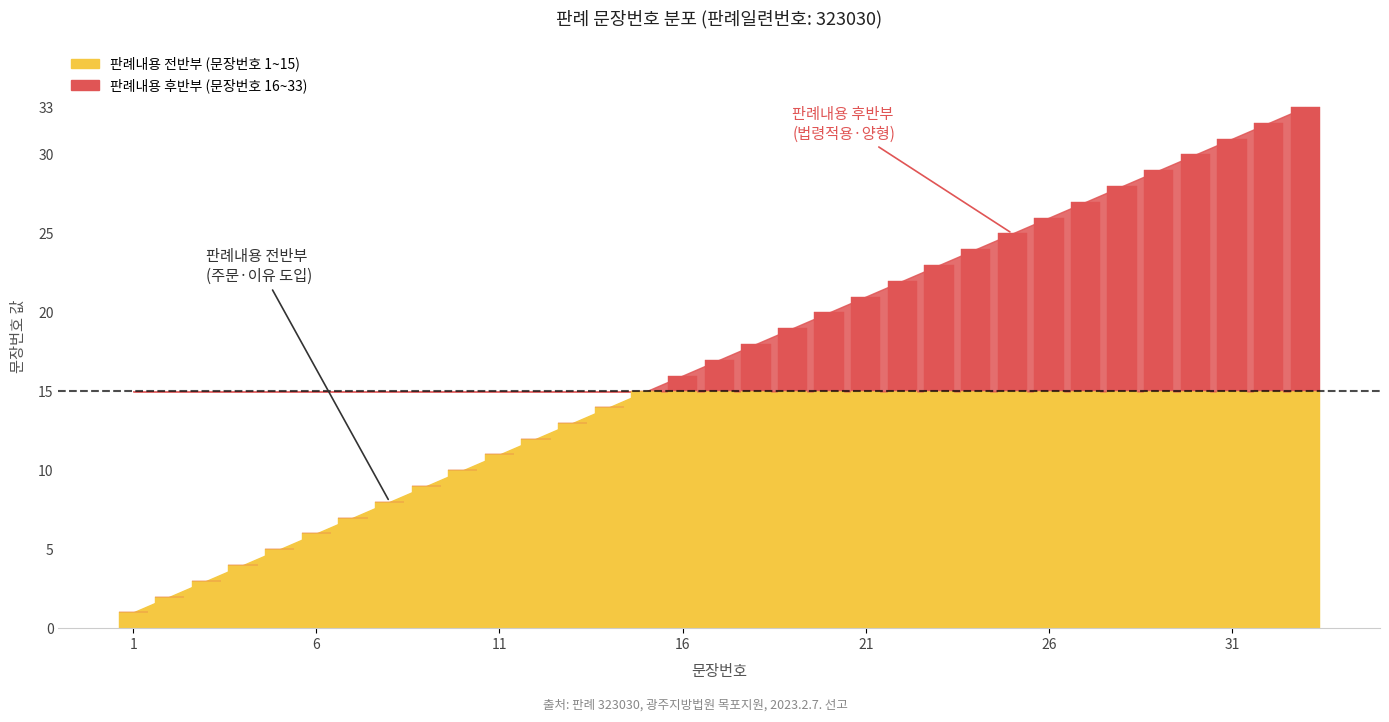

Which has a higher value, 15 or 3?

15